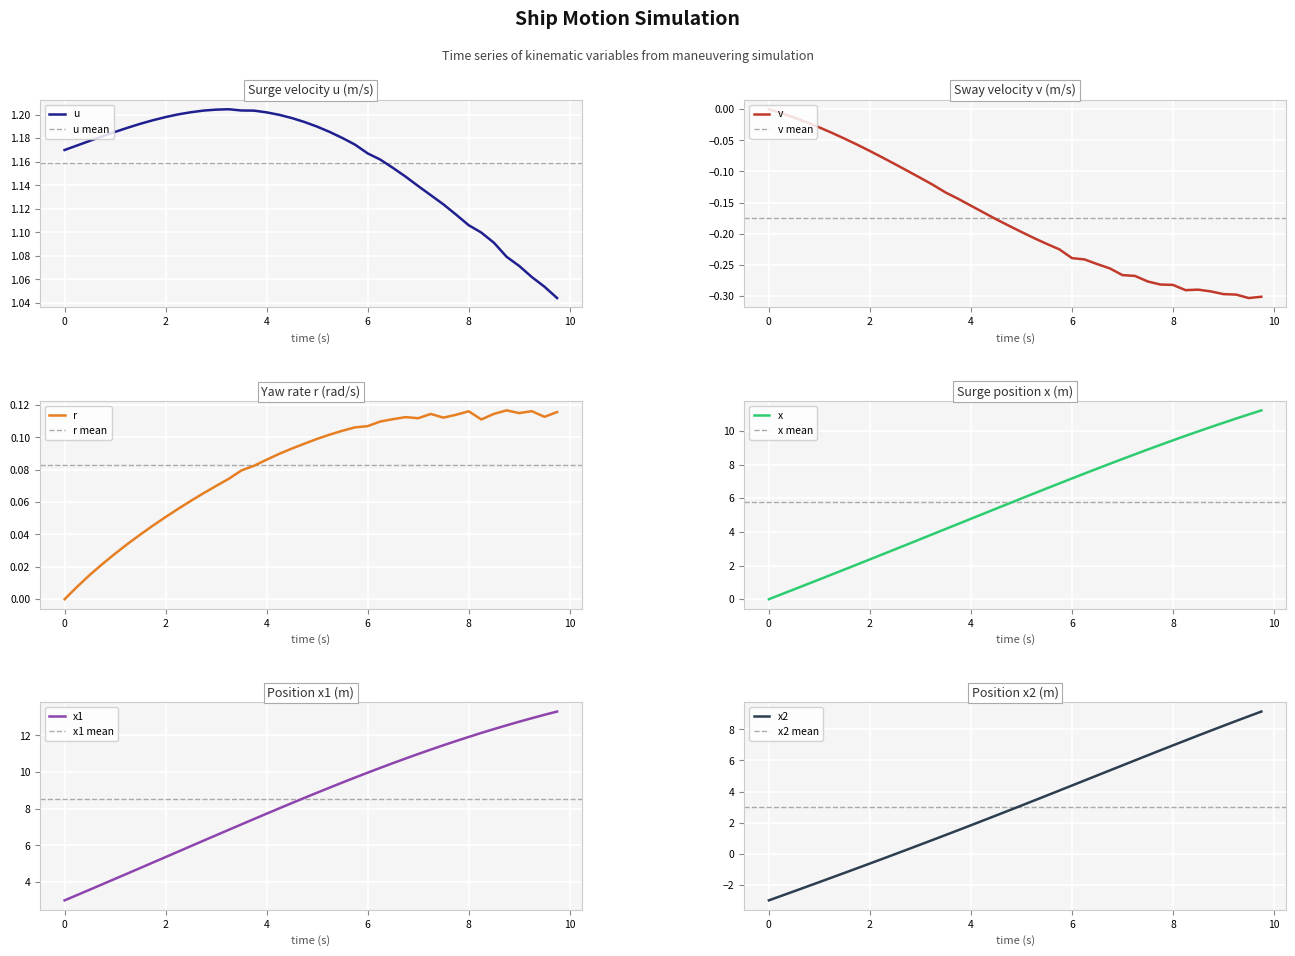

What is the minimum value for x1?

3.0